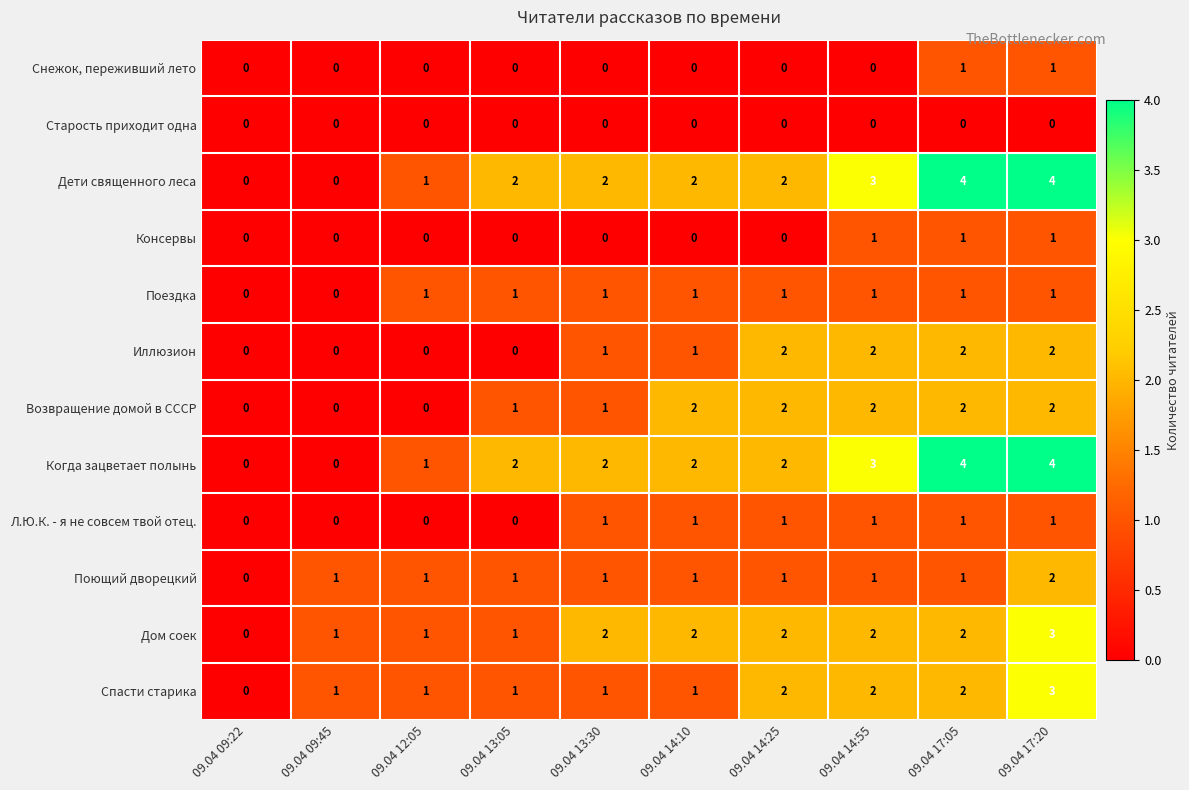

What is the difference between the highest and lowest values at 09.04 17:05?

4